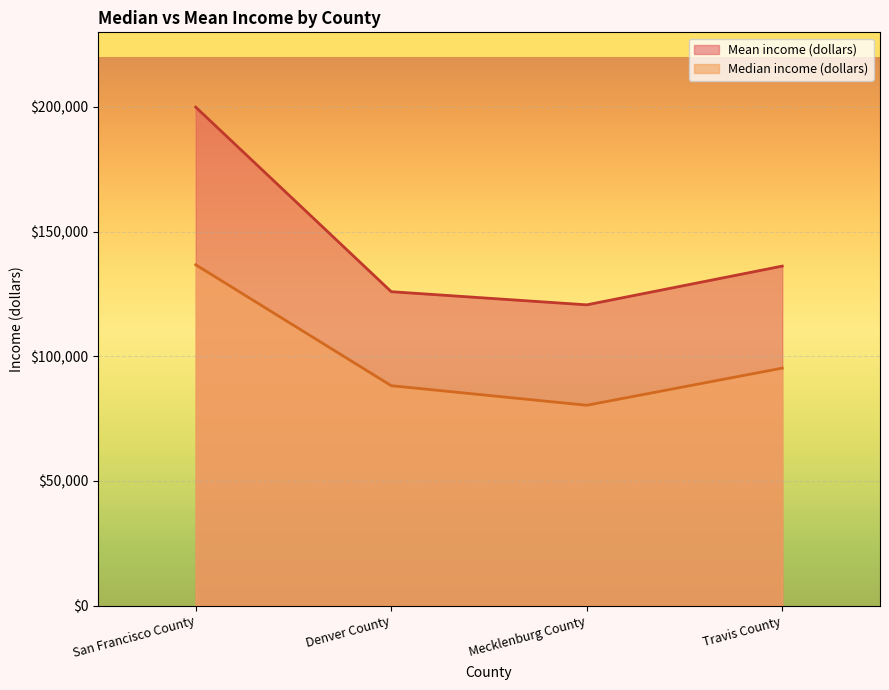

At which label is Mean income (dollars) closest to 160264?

Travis County